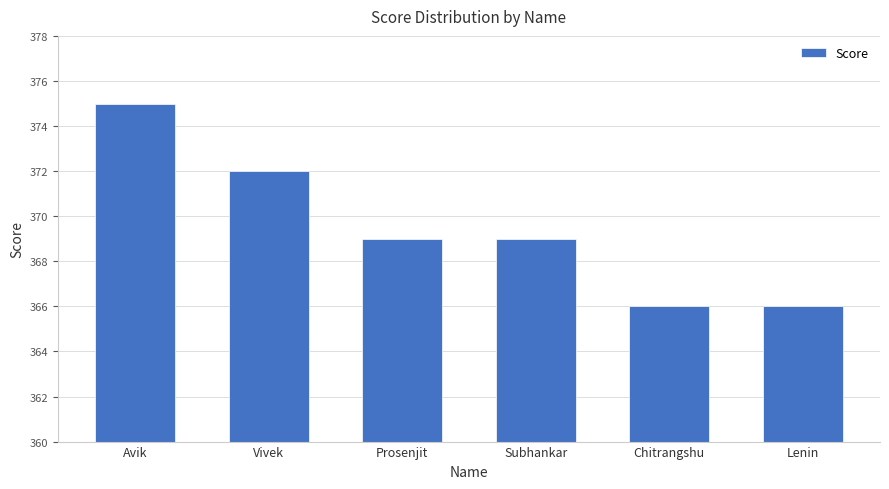

Are the bars horizontal?

No